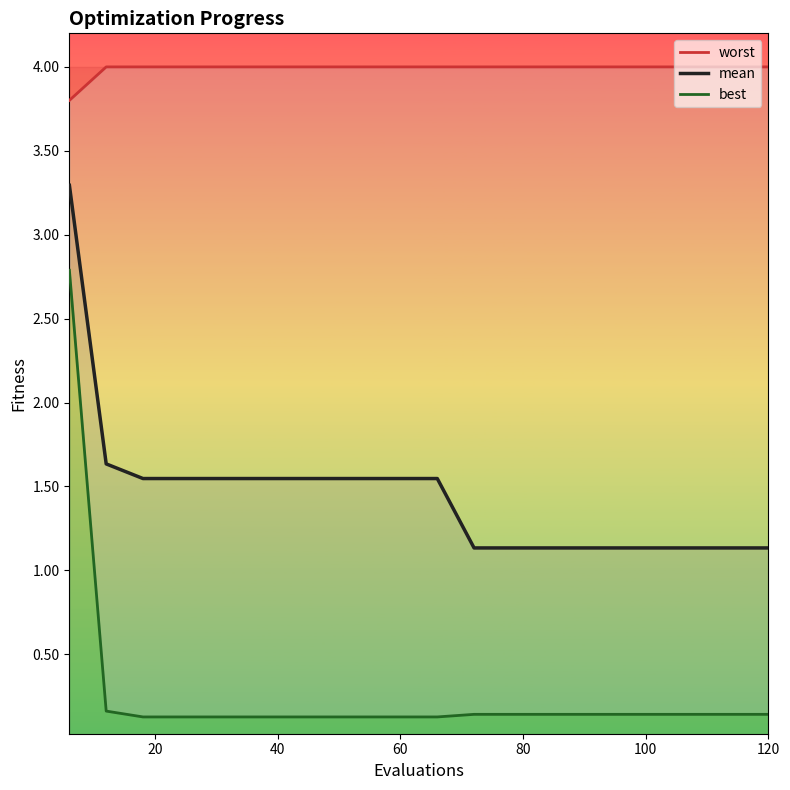

What is the highest value of the mean series?

3.3